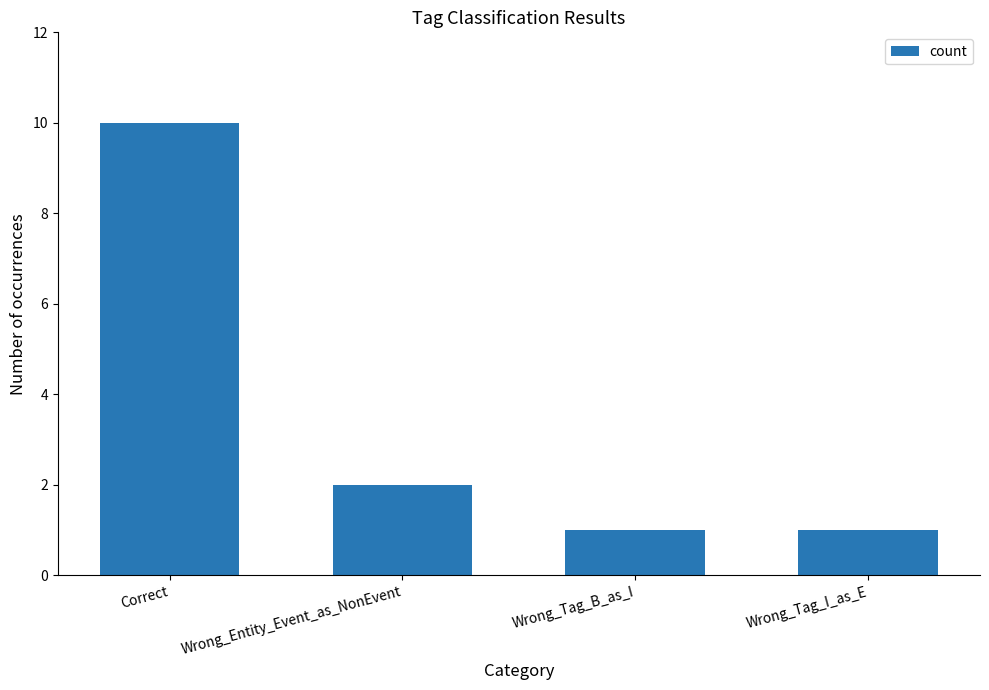

Reading left to right, what are all the values shown in this chart?

10	2	1	1